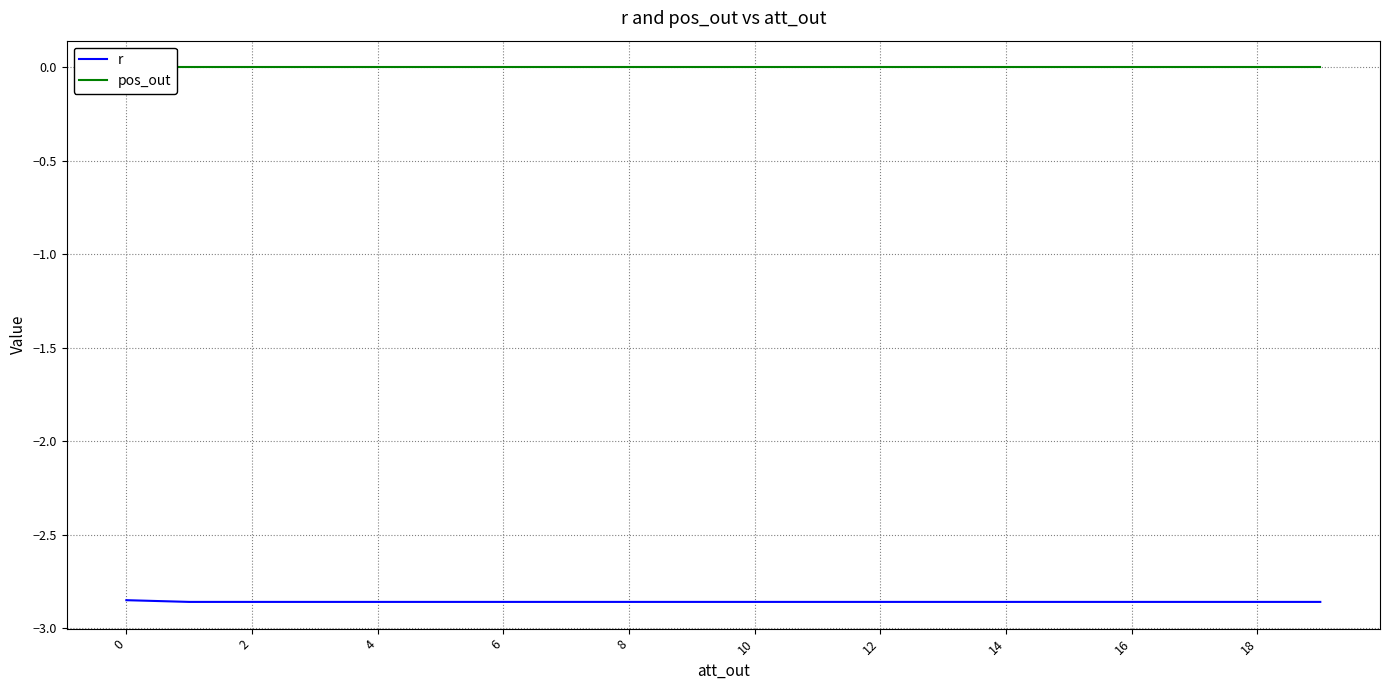

Count the number of data series in this chart.

2